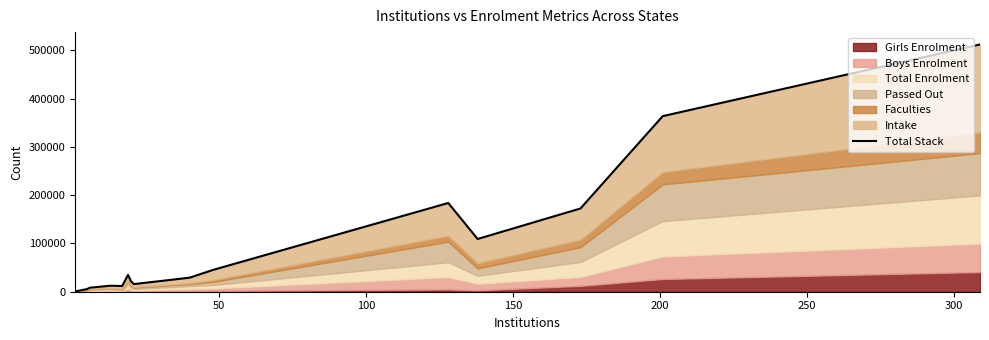

What is the average value?

95529